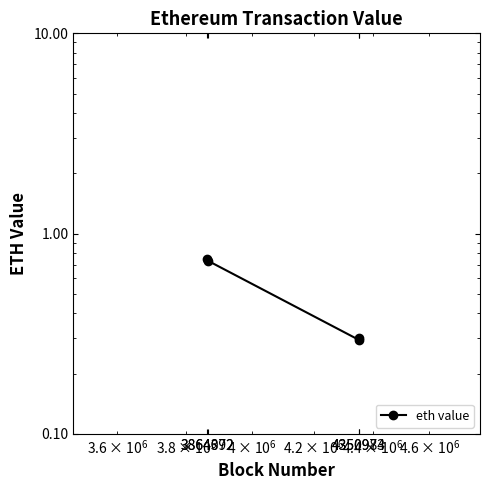

At which category does the data reach its first local valley?

4350973